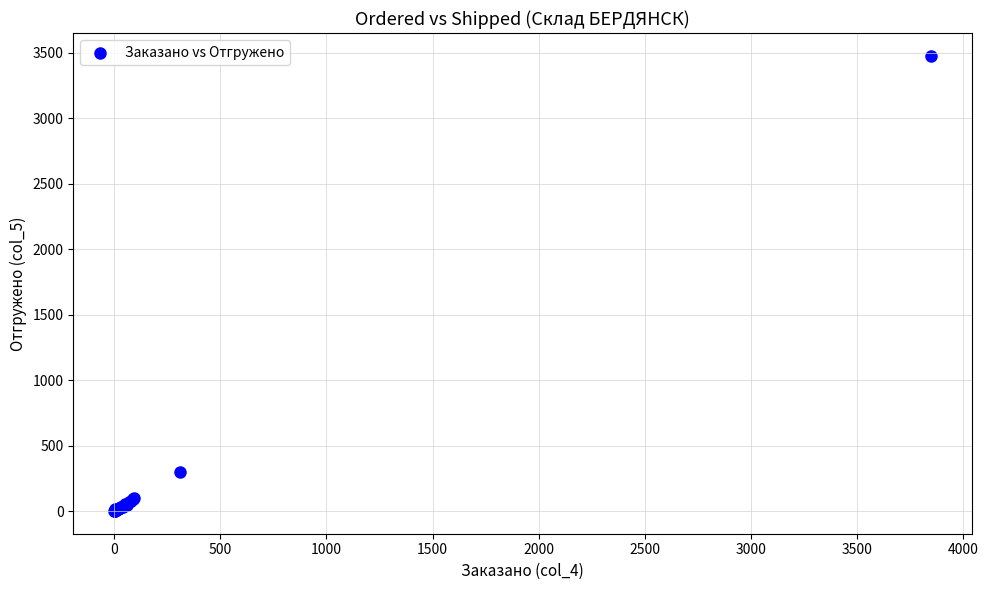

What Y value in the scatter plot is closest to 1739?

298.4